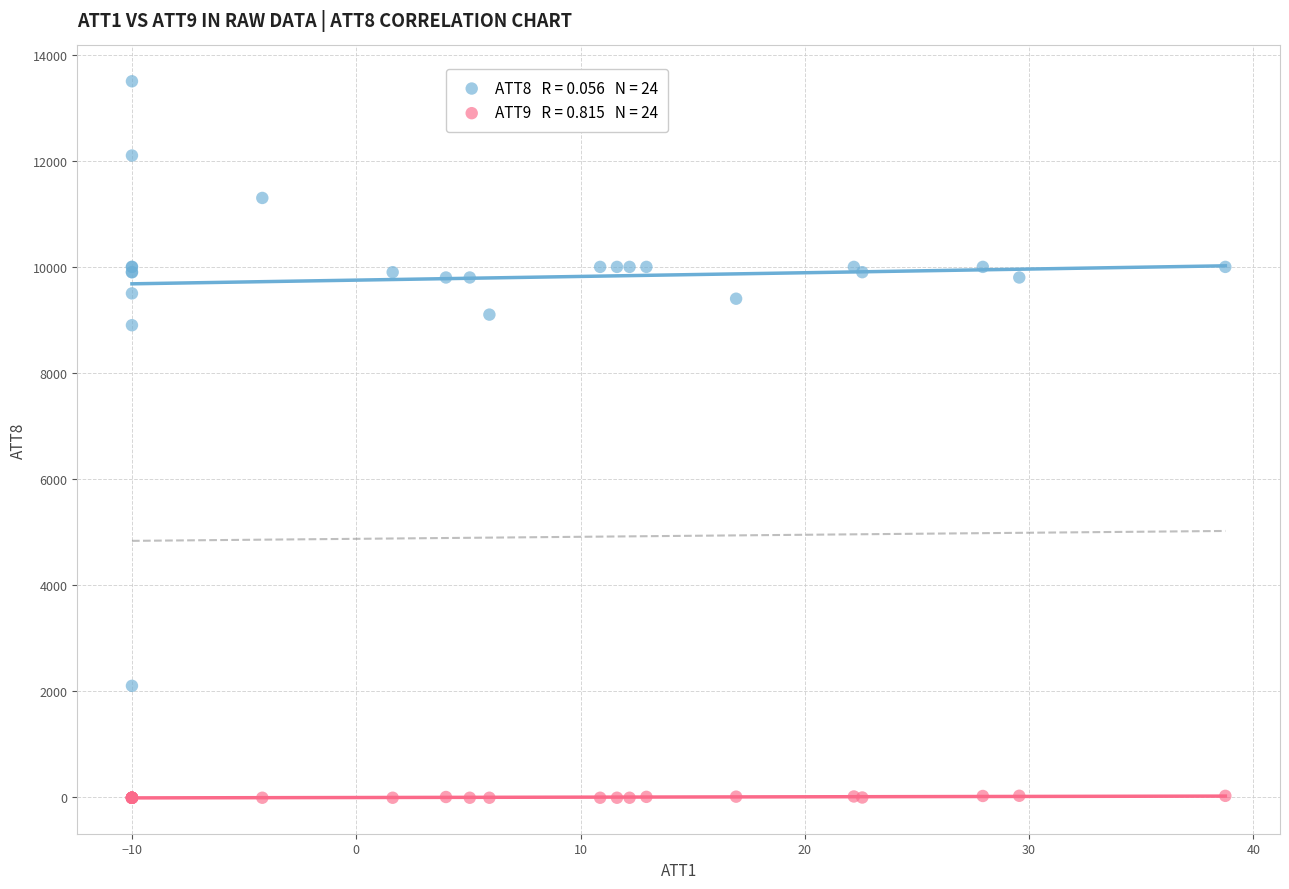

Across all series, what Y value is closest to 6745?

8900.0